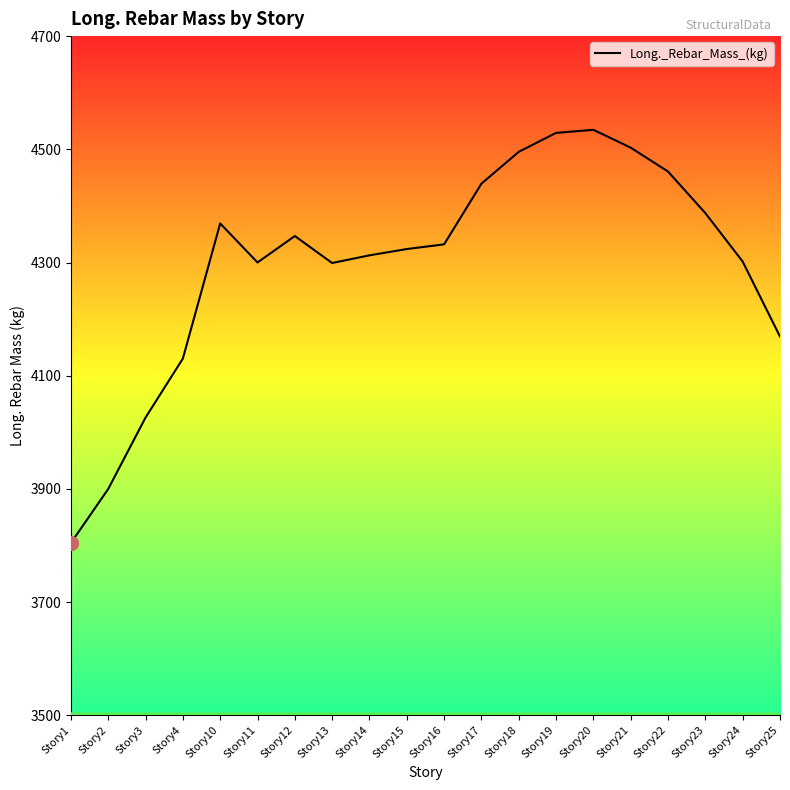

What is the difference between the maximum and minimum values?

730.1